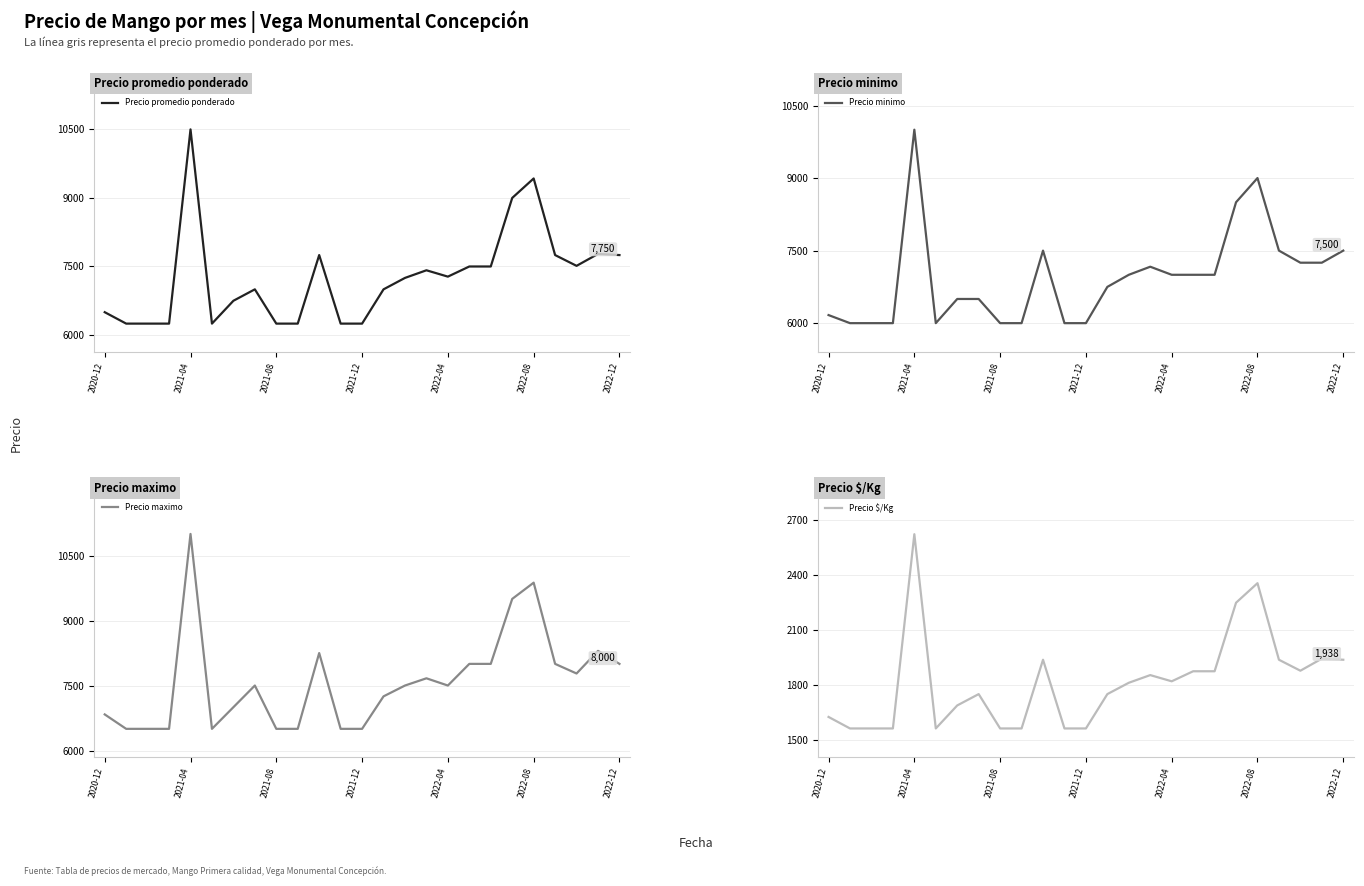

How many interior local peaks does the Precio minimo series have?

4